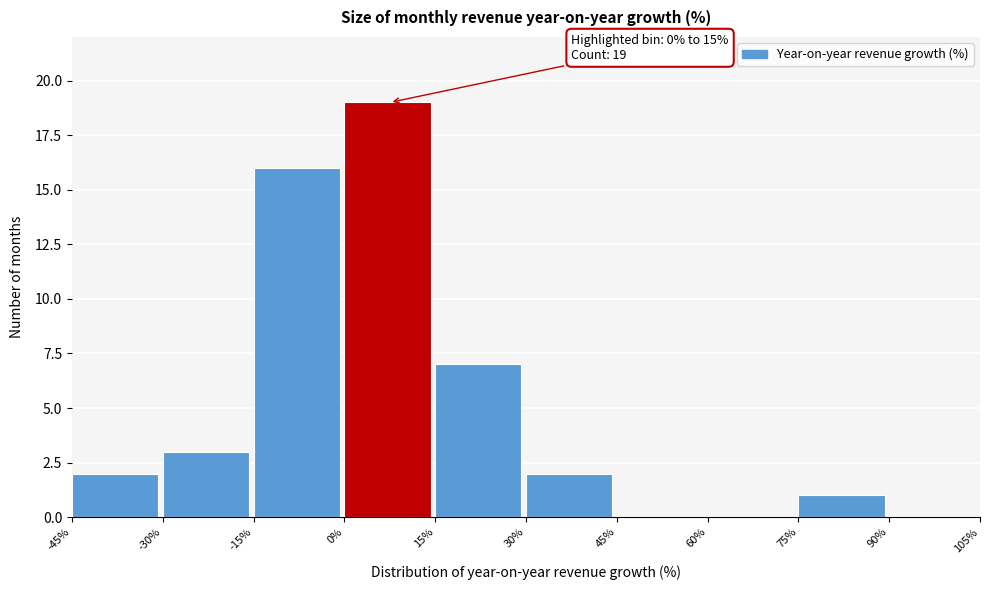

Which range on the x-axis has the tallest bar?

0% to 15%